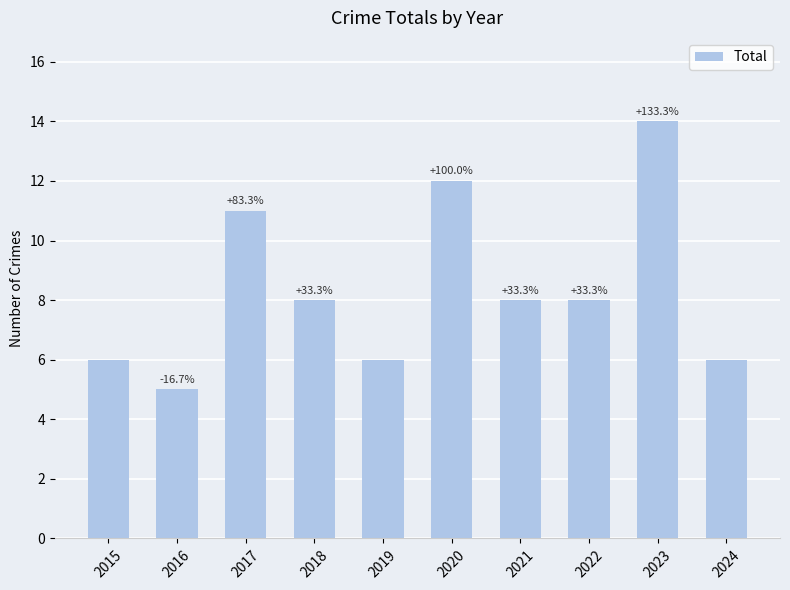

Are the bars horizontal?

No